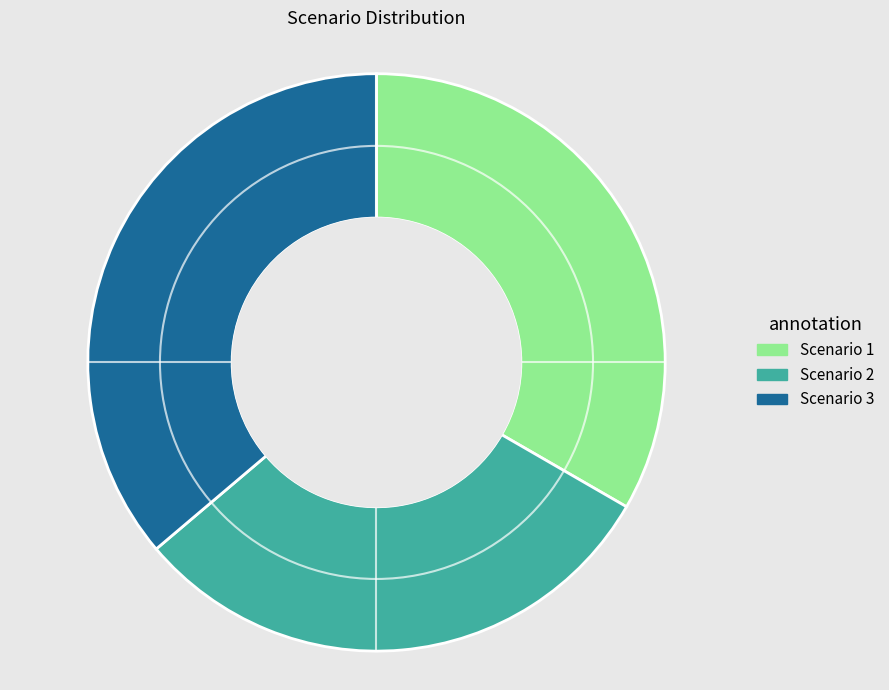

Which slice is the smallest?

Scenario 2